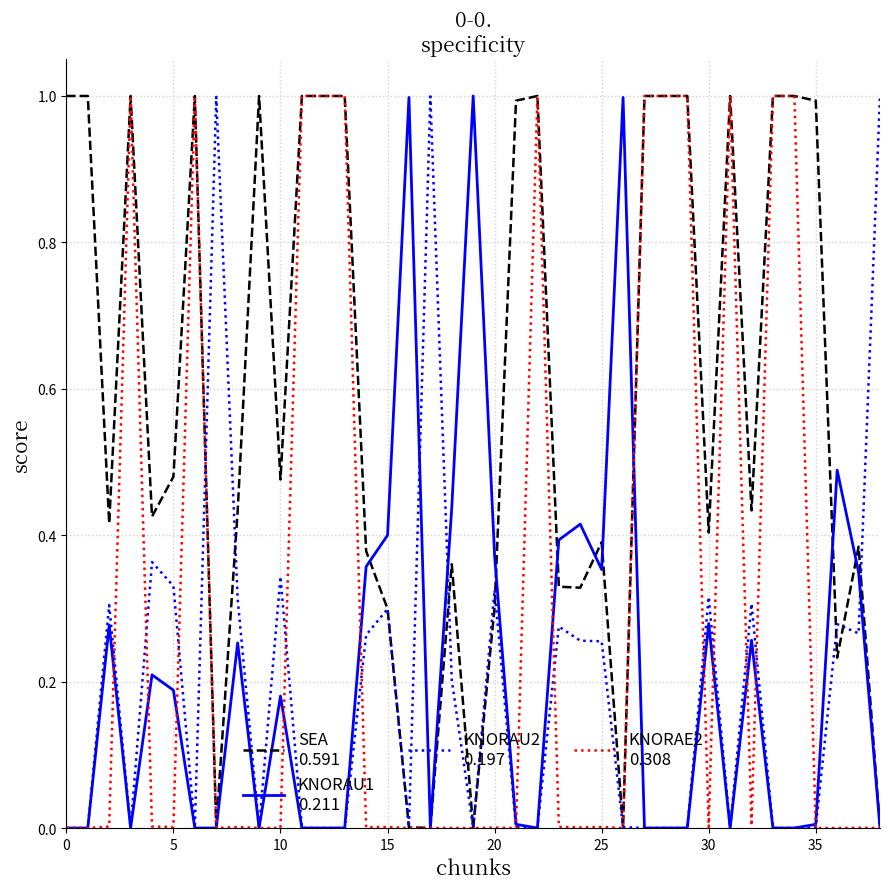

What is the maximum value shown in the chart?

1.0